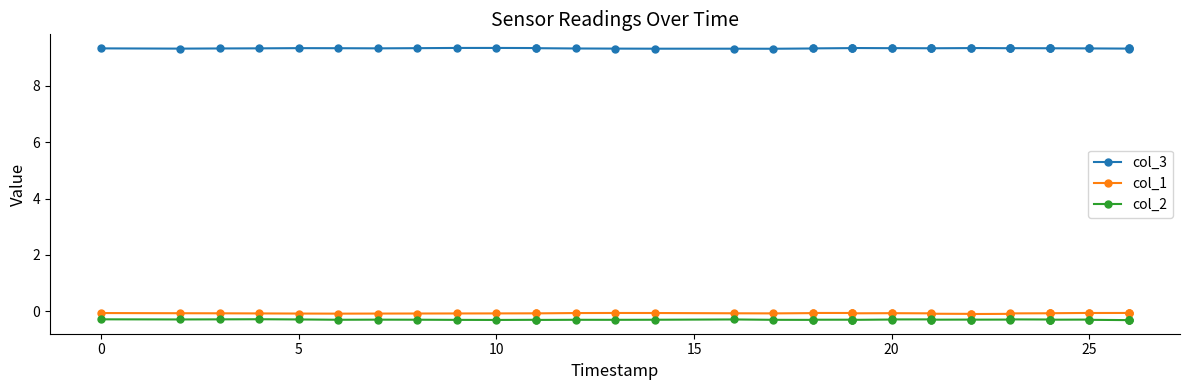

True or false: col_3 has a value of 16.8 at 26.

False